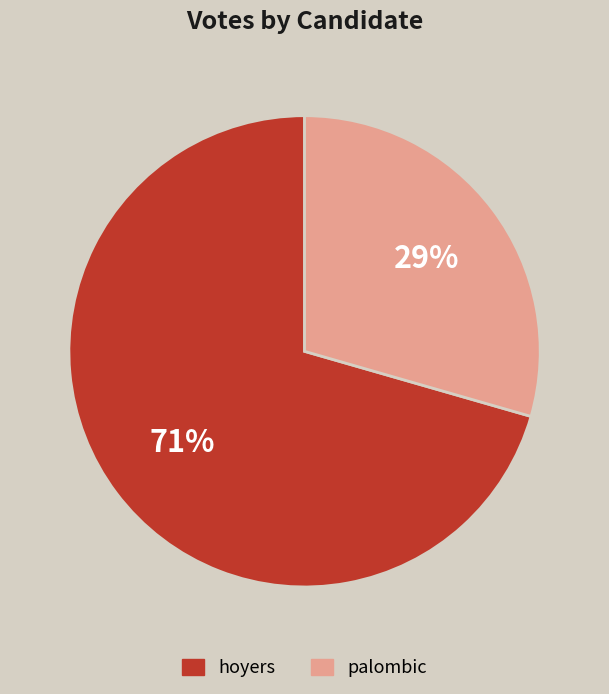

Between palombic and hoyers, which is larger?

hoyers